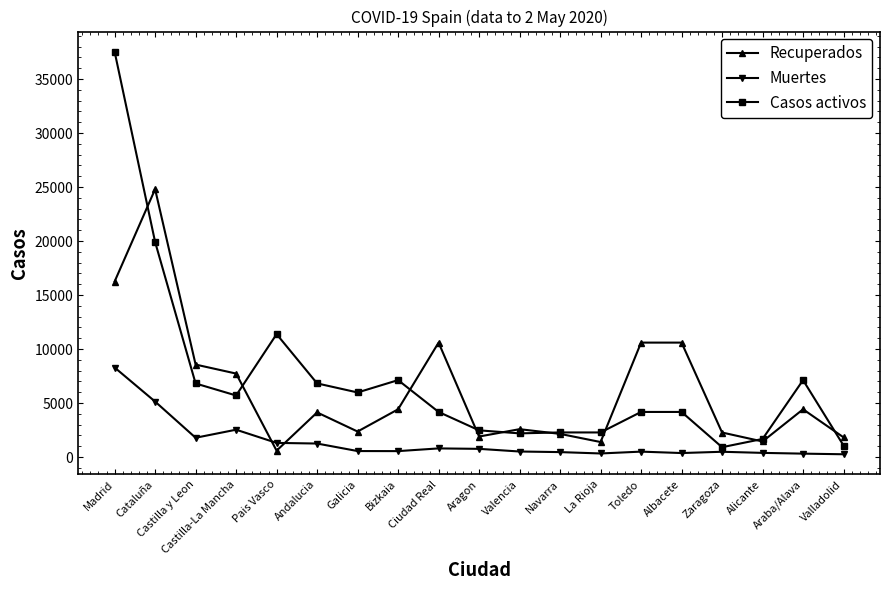

What is the difference between the Casos activos values at Toledo and Andalucia?

2643